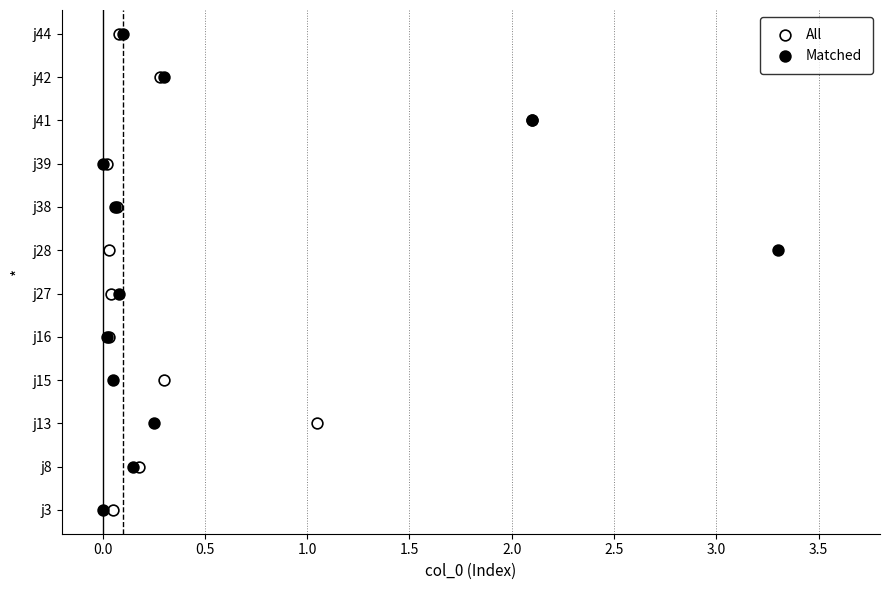

What are all the series names shown in the legend?

All, Matched